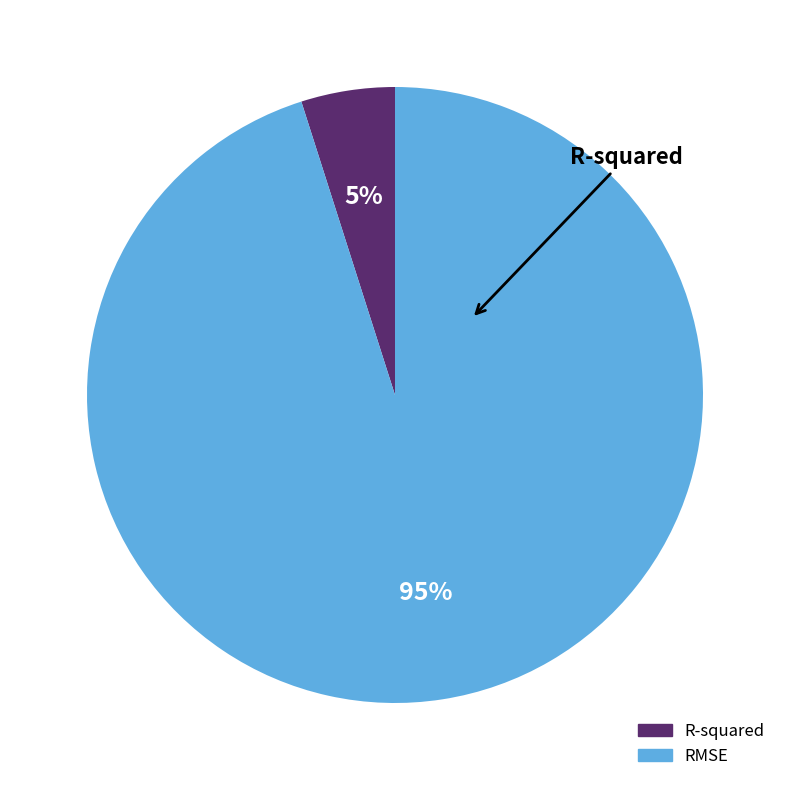

How many slices are in this pie chart?

2